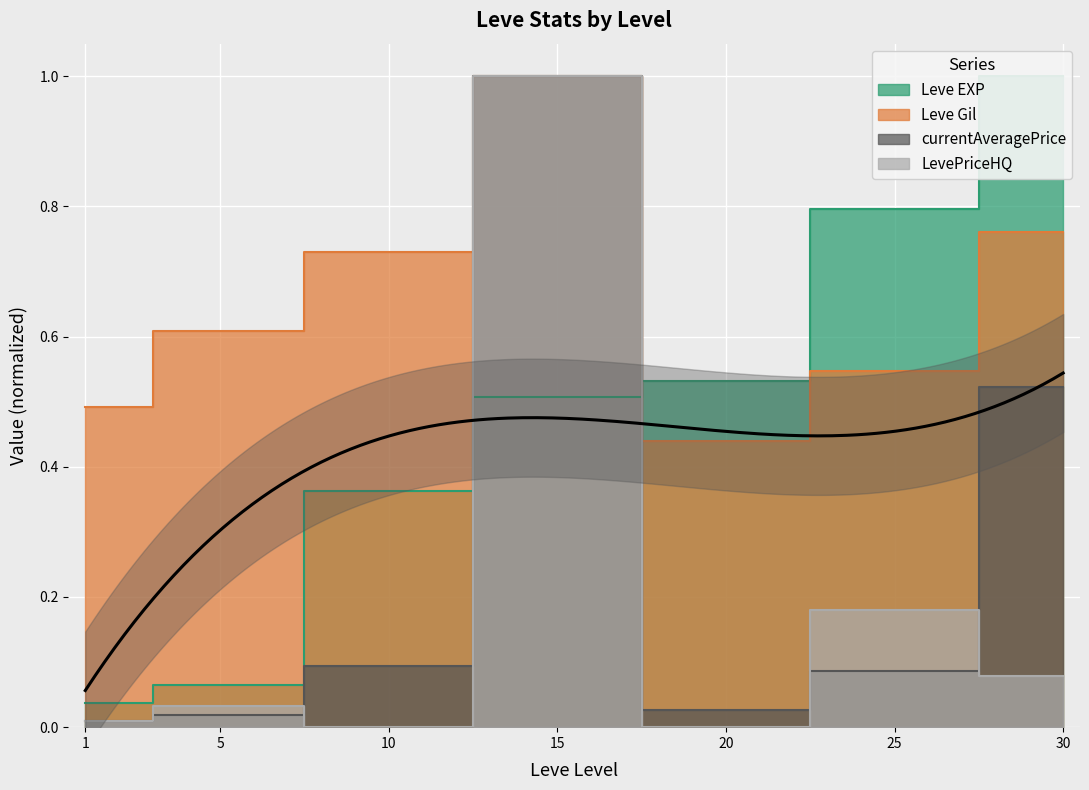

The value of LevePriceHQ at 10 is 0.0. True or false?

True